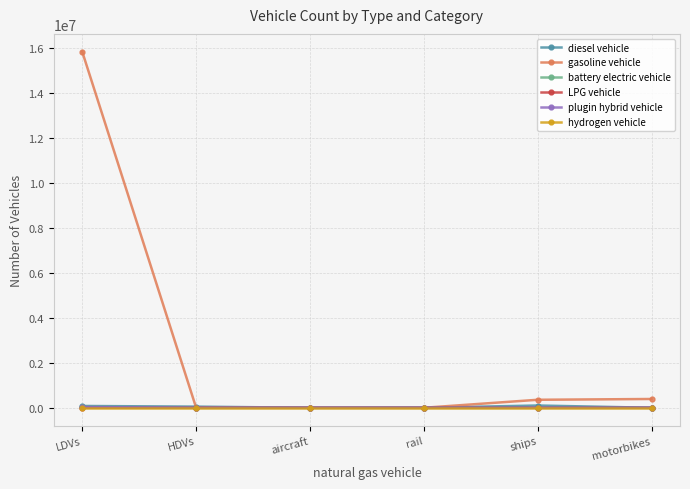

How many categories are shown in the chart?

6